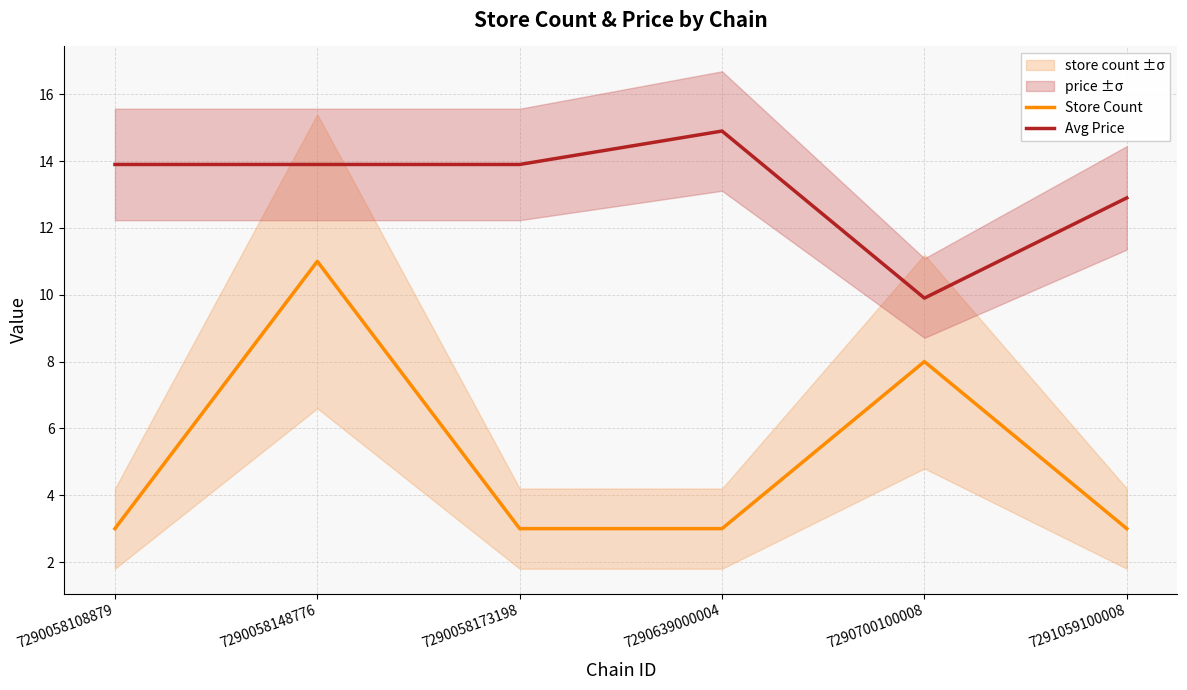

At which label is Avg Price closest to 12?

7291059100008